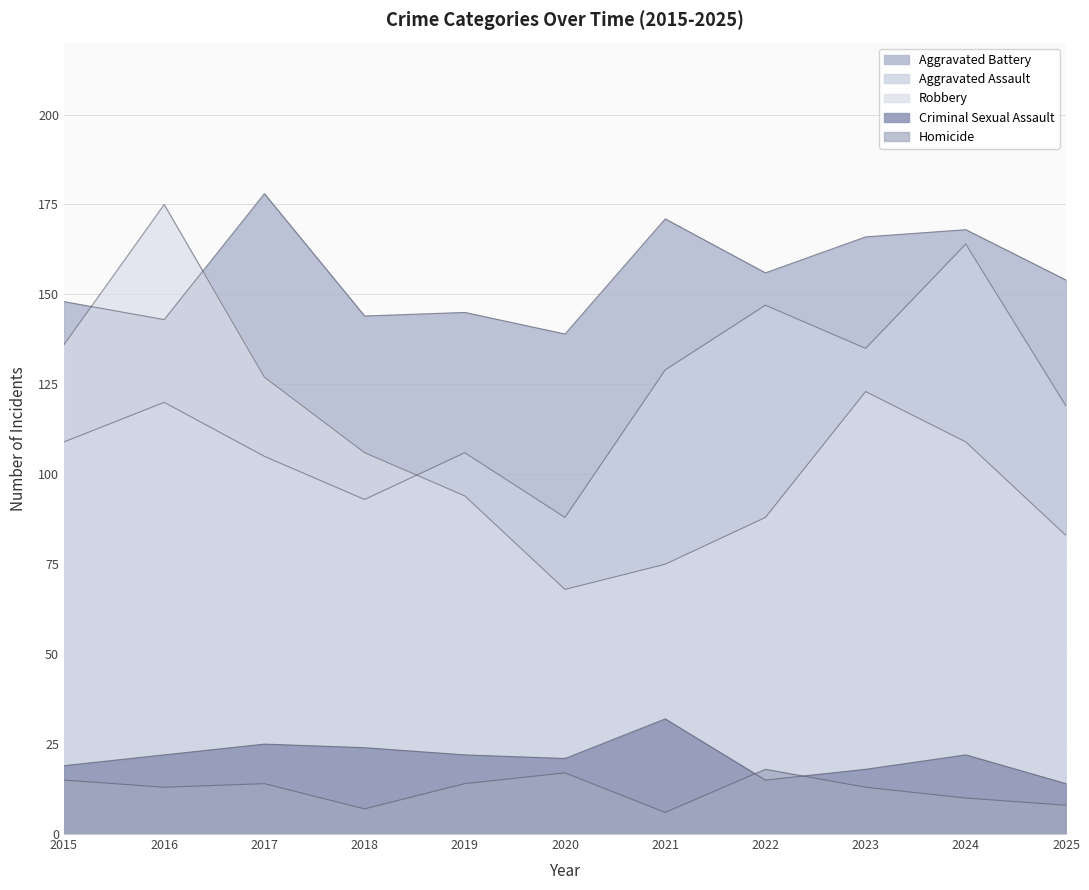

What value does the Aggravated Battery series have at 2024, to the nearest 10?

170